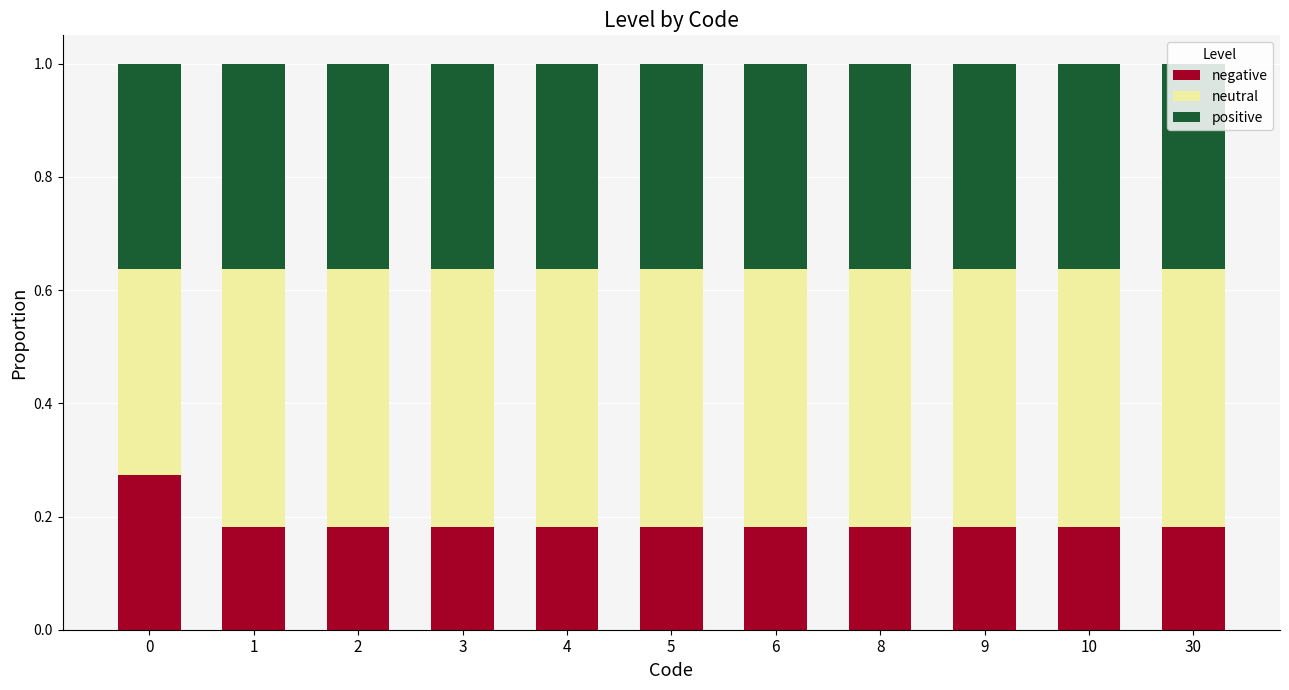

Count the negative values in the range 0 to 1.

11